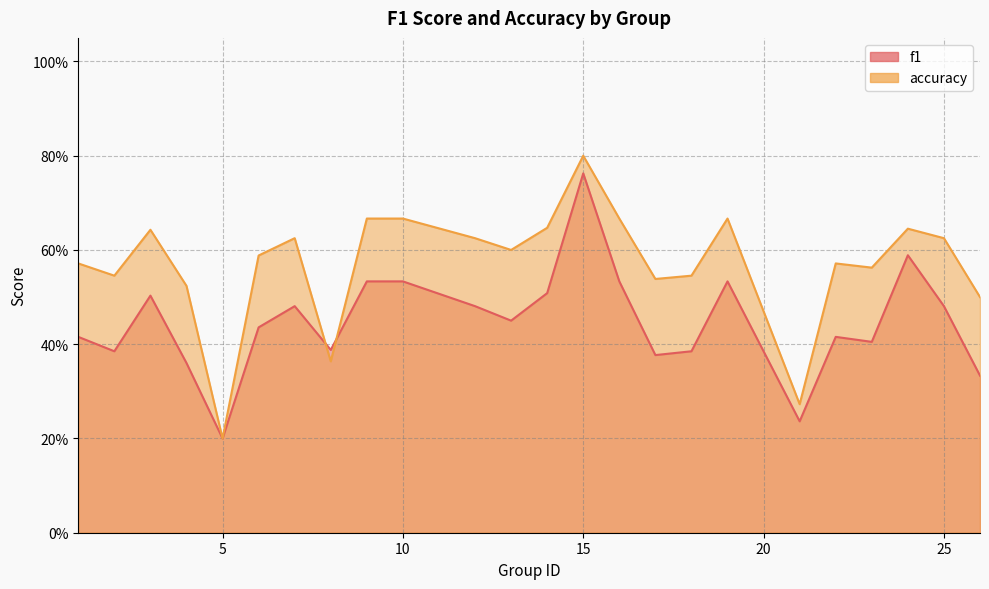

At which category does the chart reach its peak across all series?

15